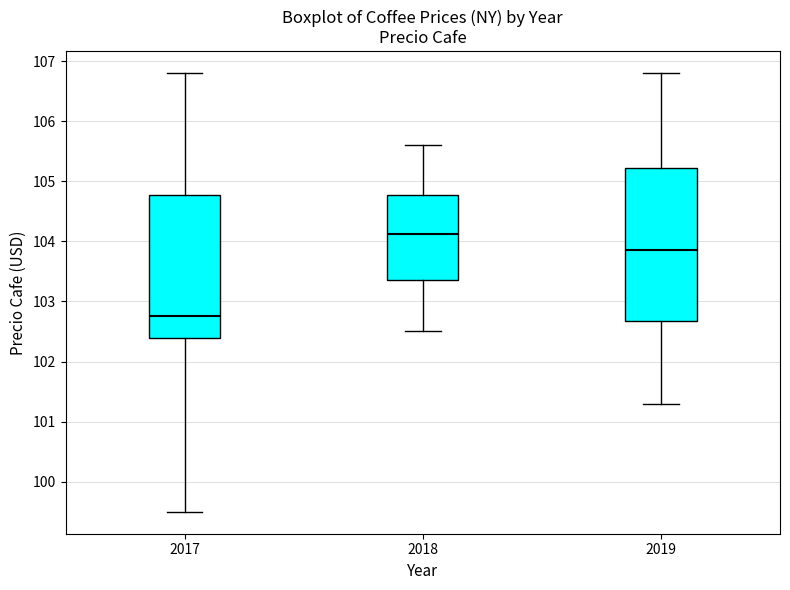

Which box has the highest median line?

2018